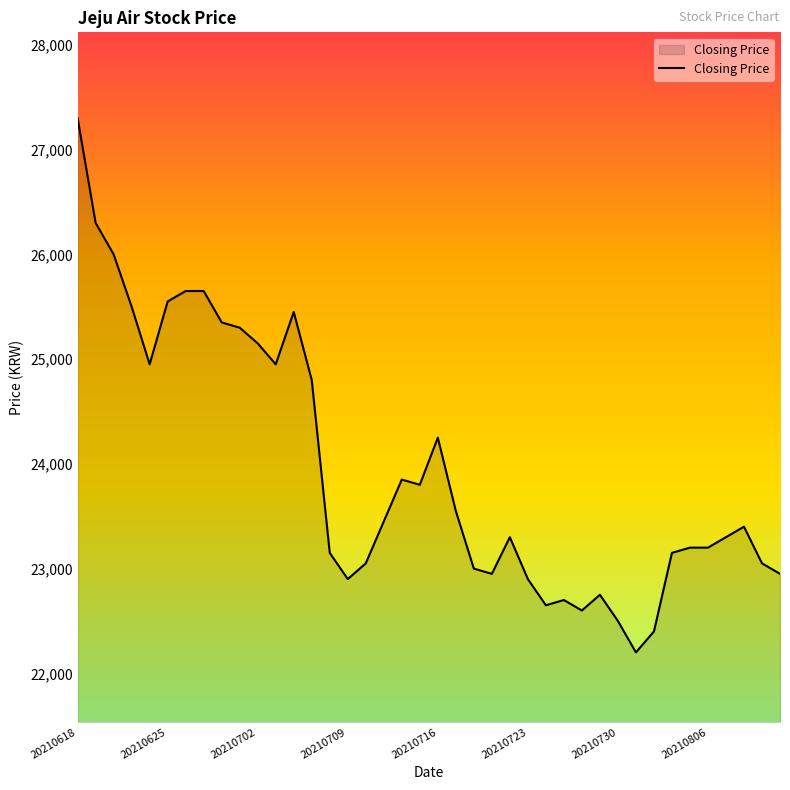

What is the smallest value displayed?

22200